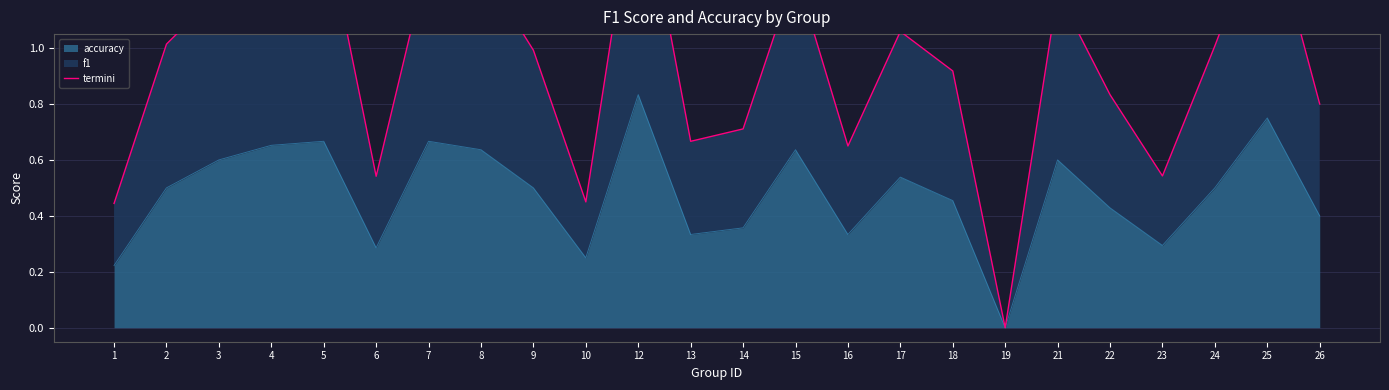

Rank the categories by value from lowest to highest.

19, 1, 10, 6, 23, 16, 13, 14, 26, 22, 18, 9, 24, 2, 17, 3, 21, 15, 8, 4, 7, 5, 25, 12